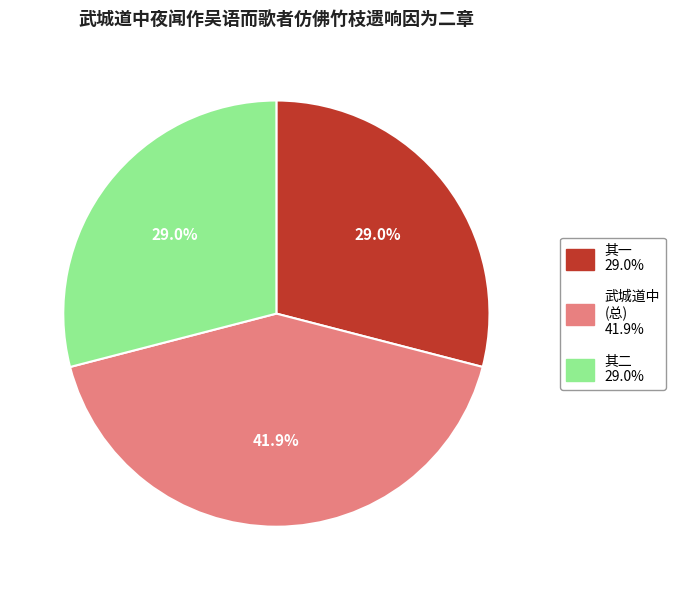

Is there a majority slice in this chart?

No